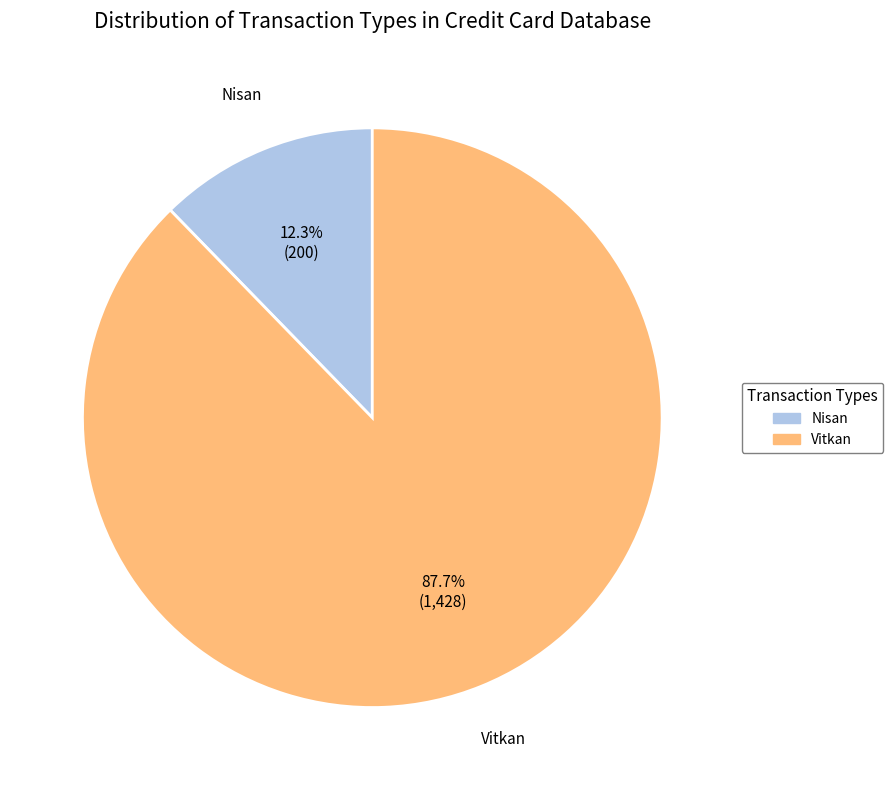

Which has a higher value, Nisan or Vitkan?

Vitkan